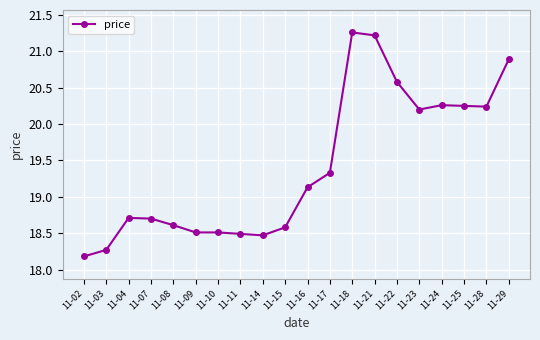

True or false: the data shows 7.4 at 11-21.

False